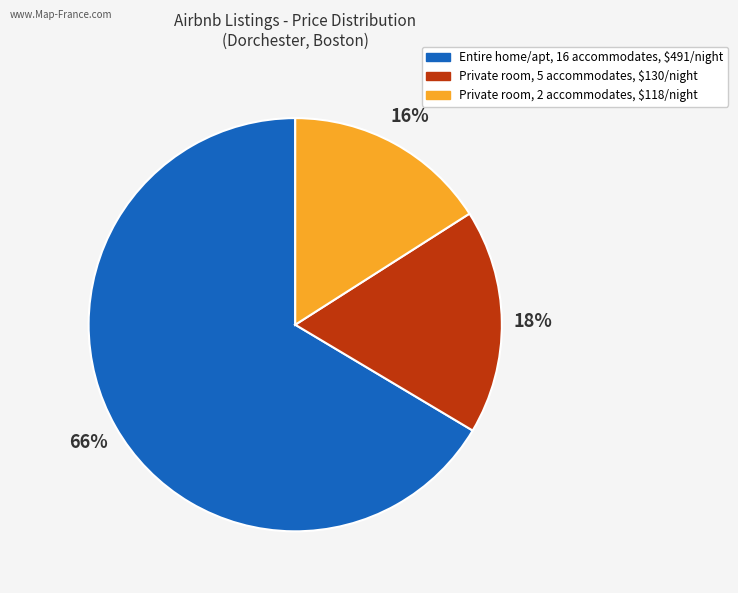

To the nearest percent, what is the average slice percentage?

33%